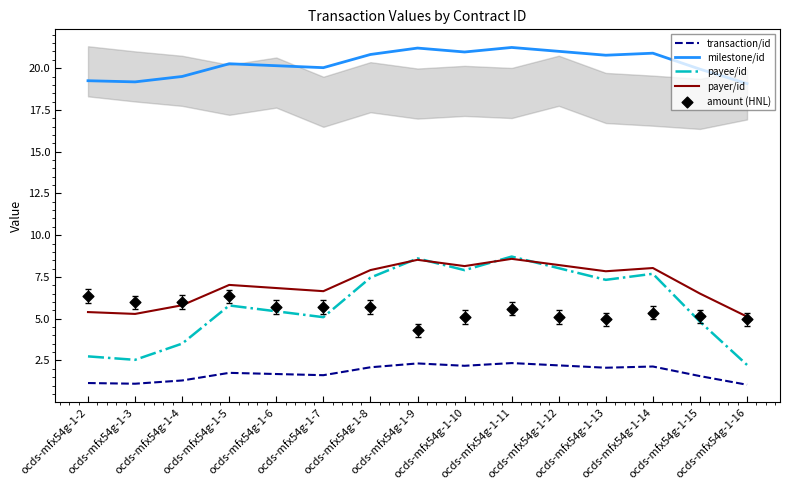

Which series has the largest total across all categories?

milestone/id